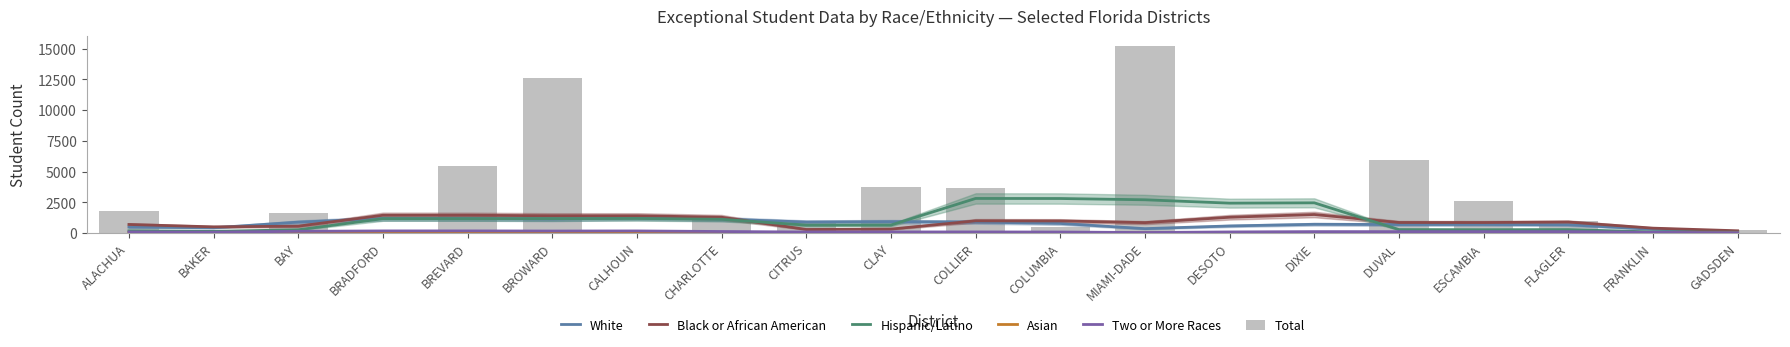

The Asian series shows 42.4 at BROWARD. True or false?

True